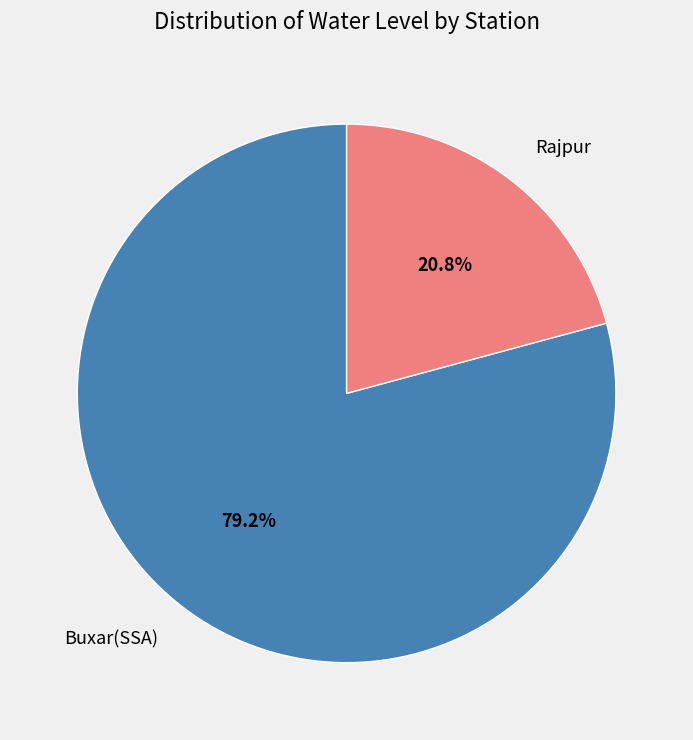

Rank the categories by value from highest to lowest.

Buxar(SSA), Rajpur